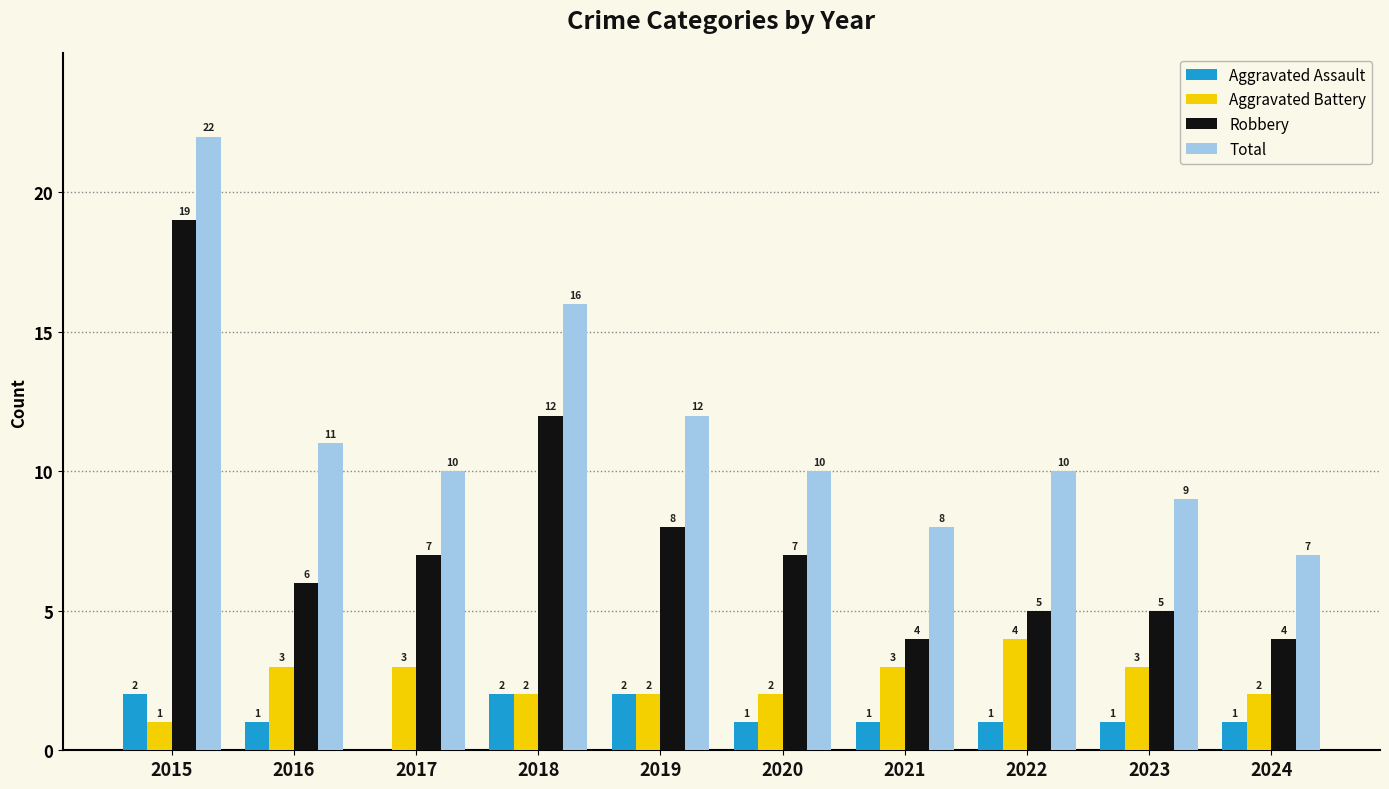

Which series changed the most between 2019 and 2020?

Total